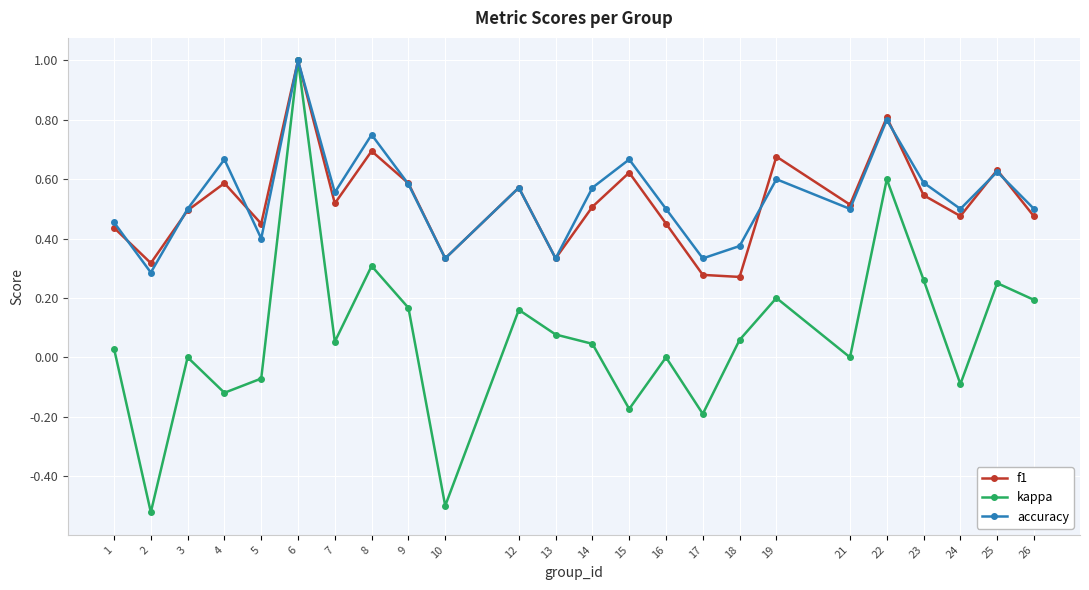

Which series changed the most between 8 and 9?

accuracy